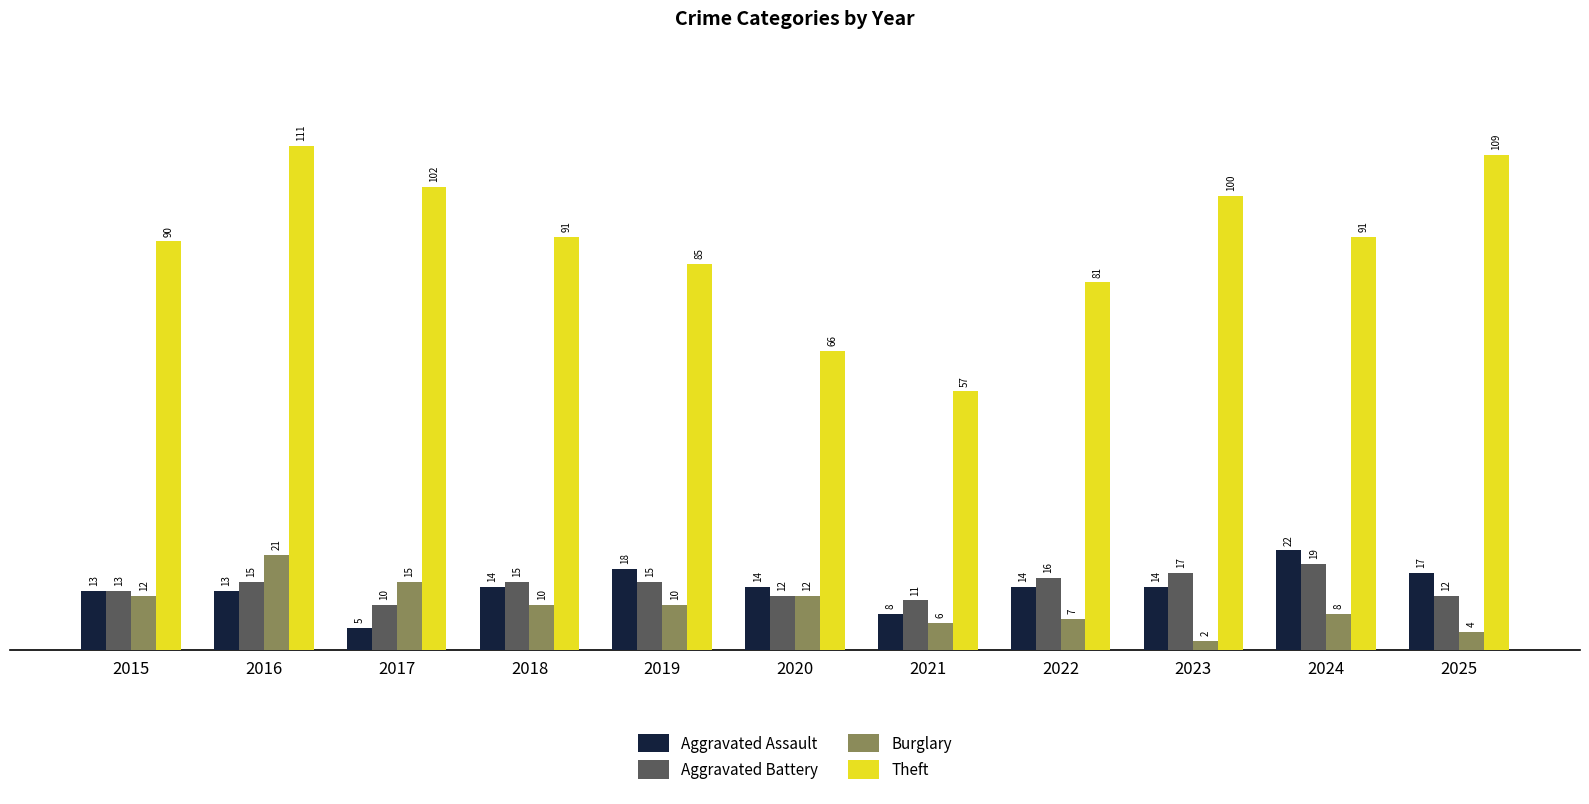

At how many categories does at least one series exceed 40?

11